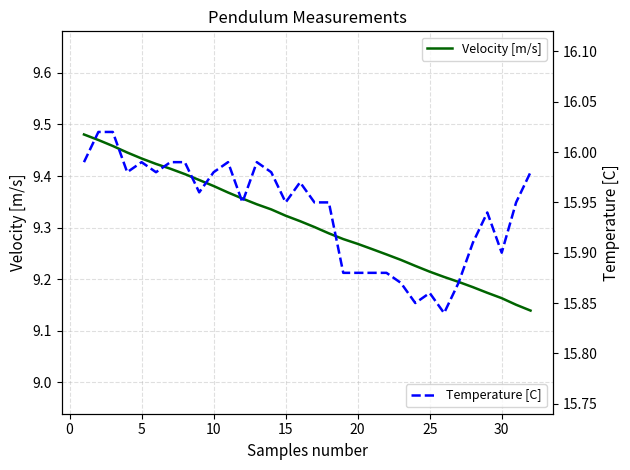

List the series in order of their overall mean, highest first.

Temperature [C], Velocity [m/s]